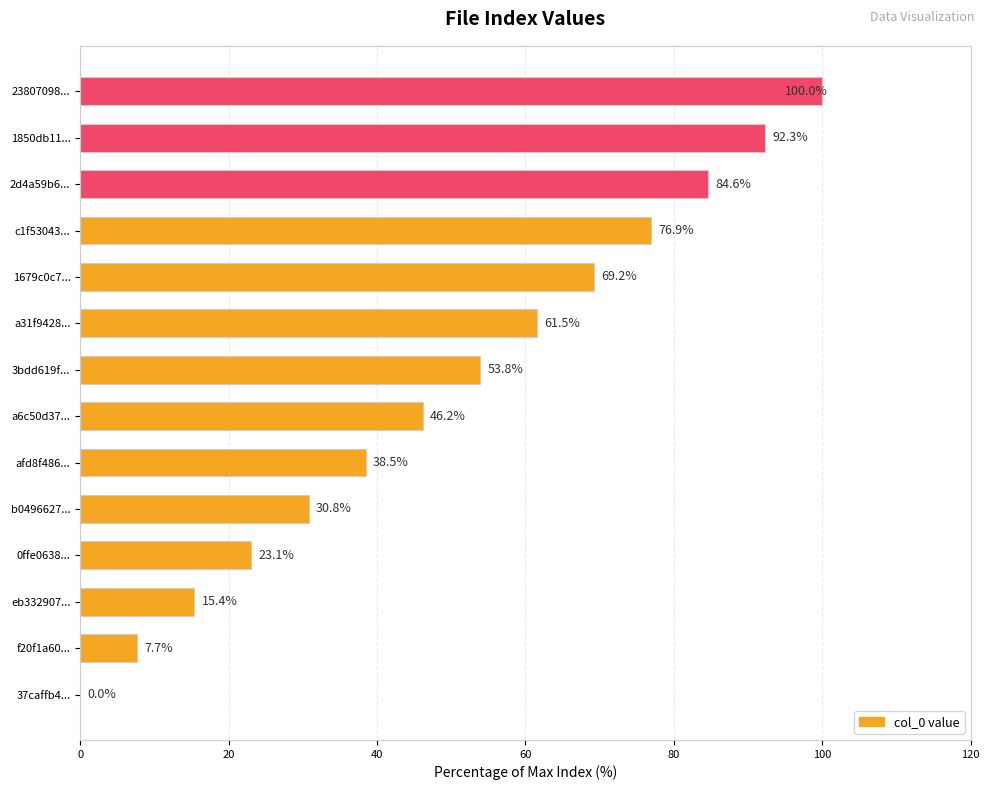

Does the chart contain stacked bars?

No